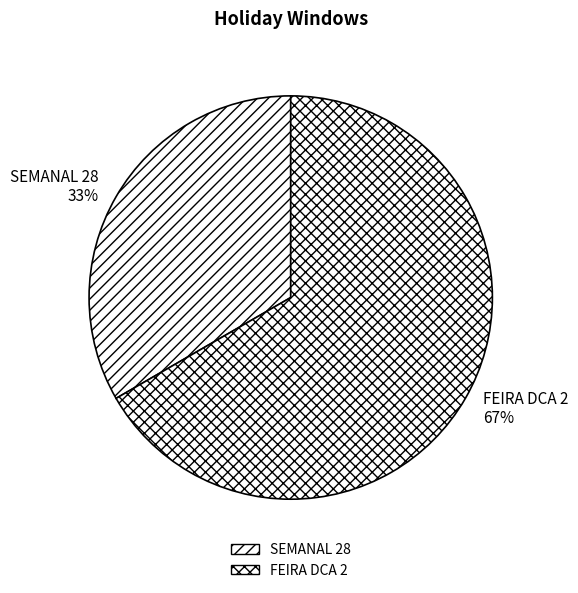

True or false: SEMANAL 28 accounts for 33% of the total.

True